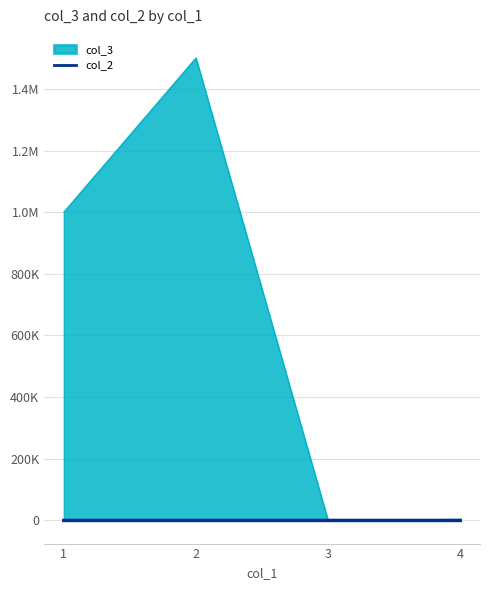

What are all the series names shown in the legend?

col_3, col_2